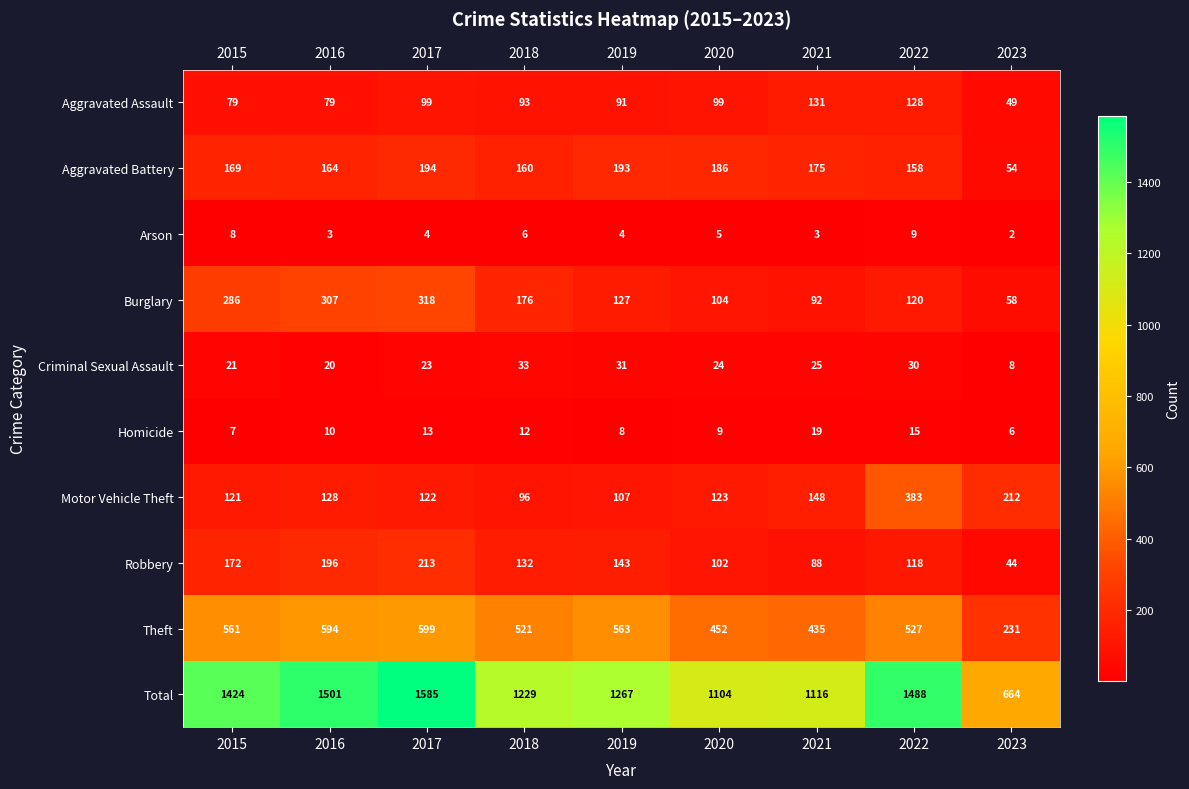

What is the difference between the second highest and second lowest values in the Homicide series?

8